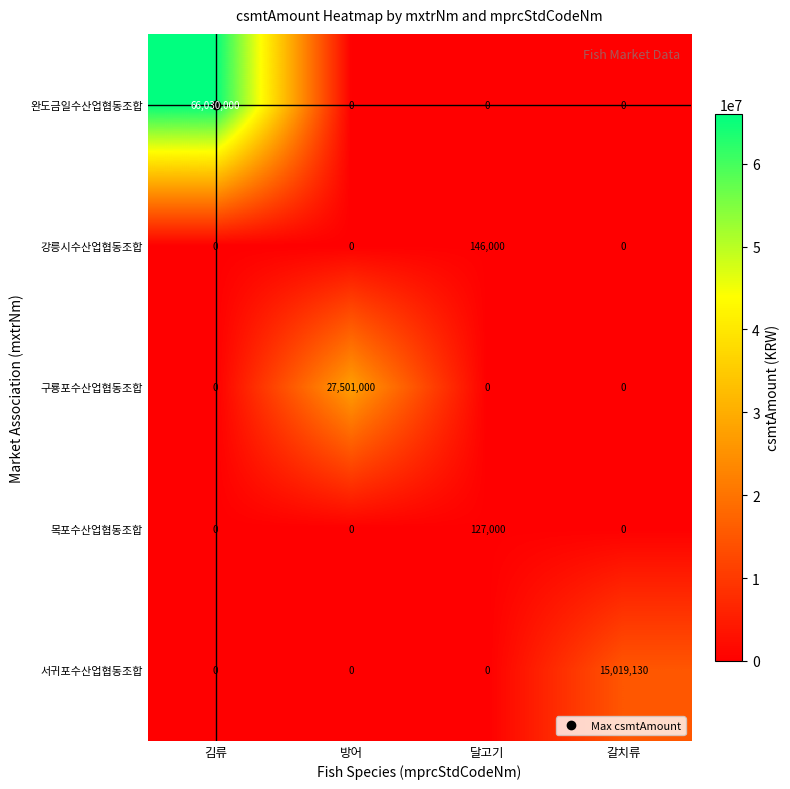

How many positive values does the 서귀포수산업협동조합 series have?

1